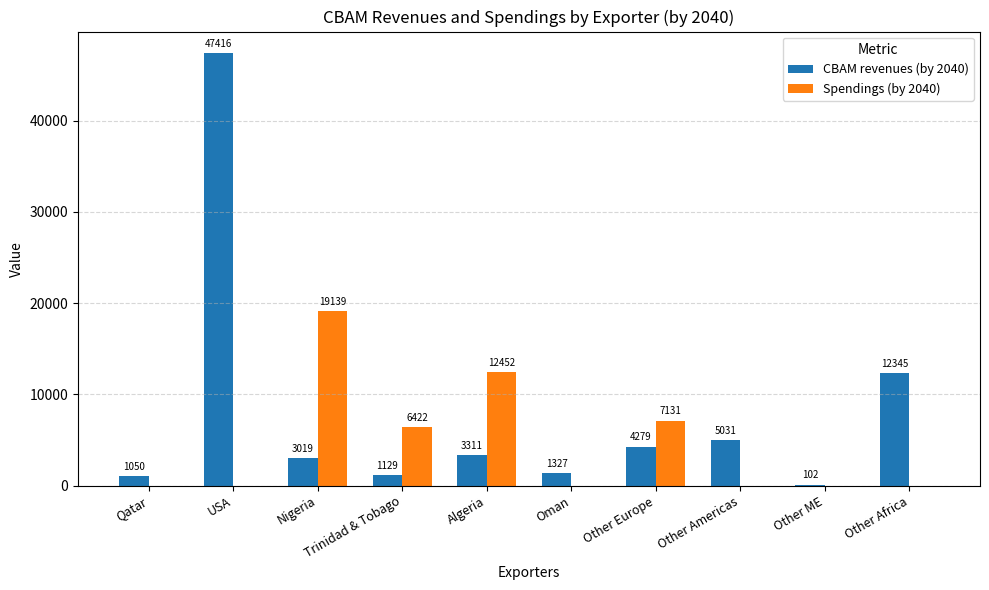

Where does the CBAM revenues (by 2040) series first go above 3310?

USA